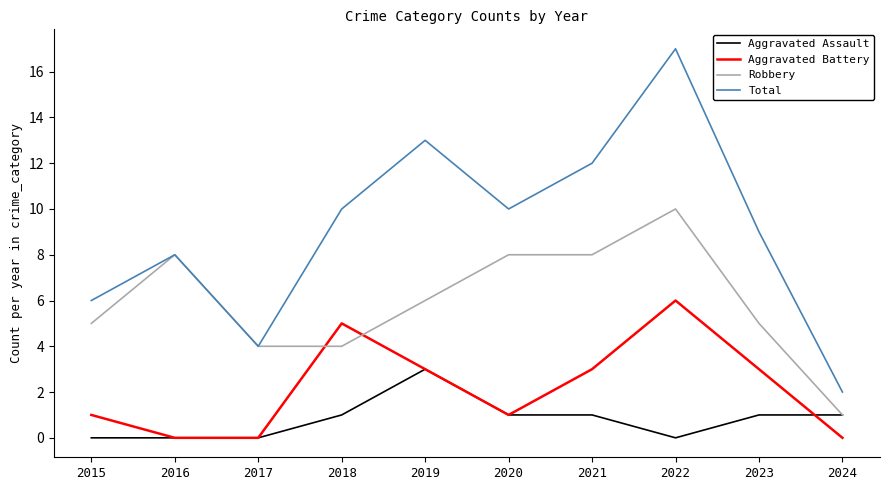

Reading left to right, extract all data points from this chart.

Aggravated Assault: 0	0	0	1	3	1	1	0	1	1
Aggravated Battery: 1	0	0	5	3	1	3	6	3	0
Robbery: 5	8	4	4	6	8	8	10	5	1
Total: 6	8	4	10	13	10	12	17	9	2